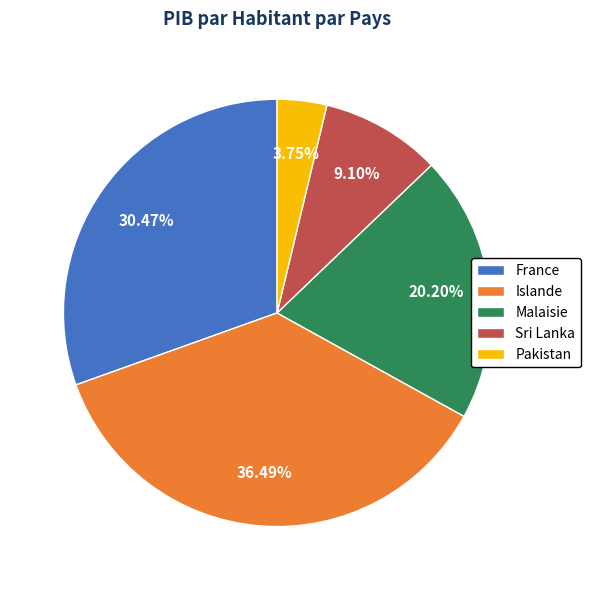

Between Islande and France, which is larger?

Islande